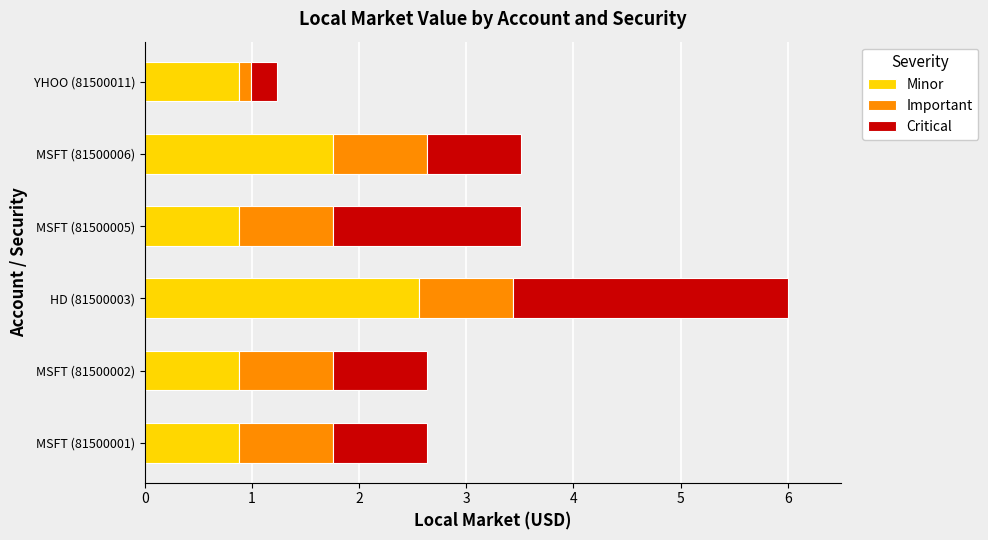

What is the highest value of the Minor series?

2.6